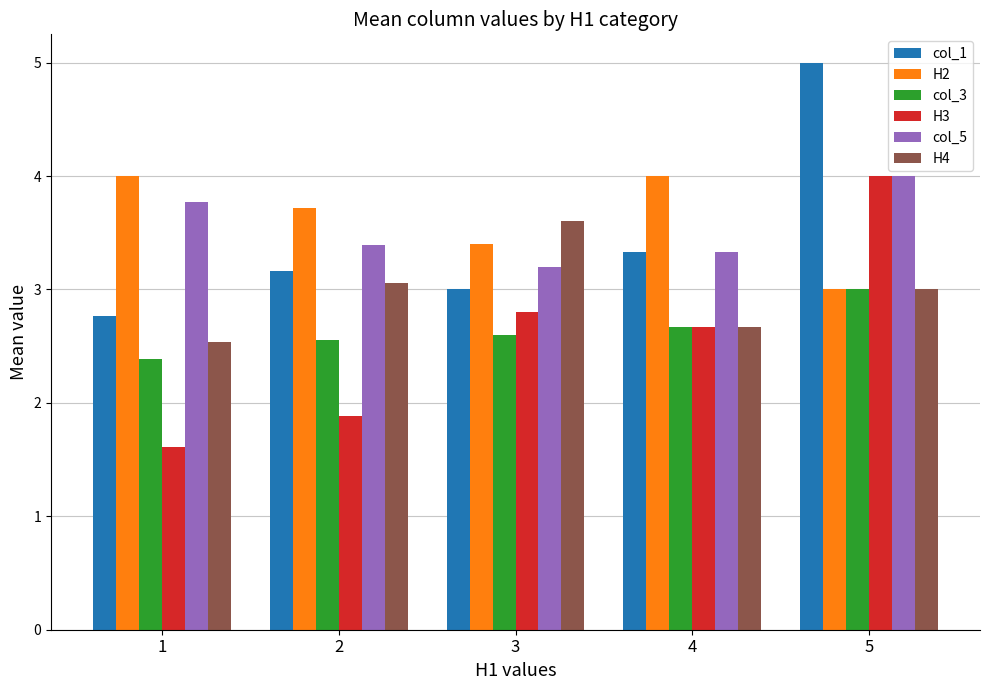

How many bars are there in each group?

6